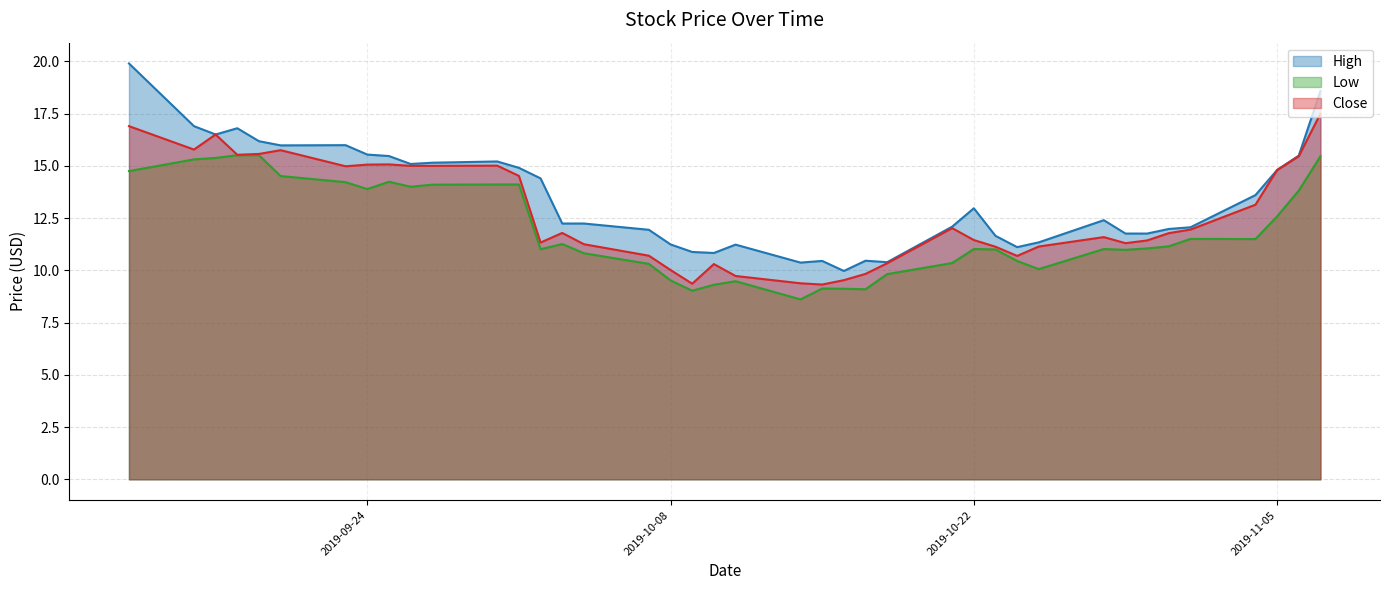

What is the sum of all High values?

537.8